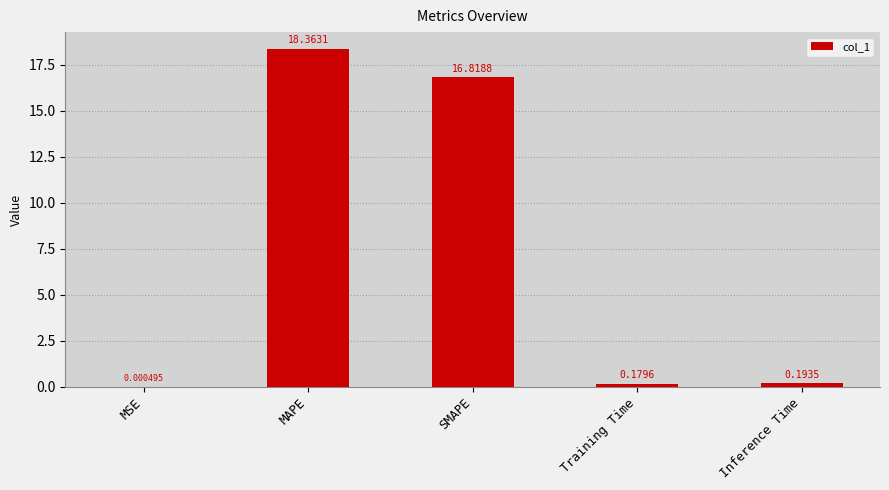

True or false: the data shows 4.4 at SMAPE.

False